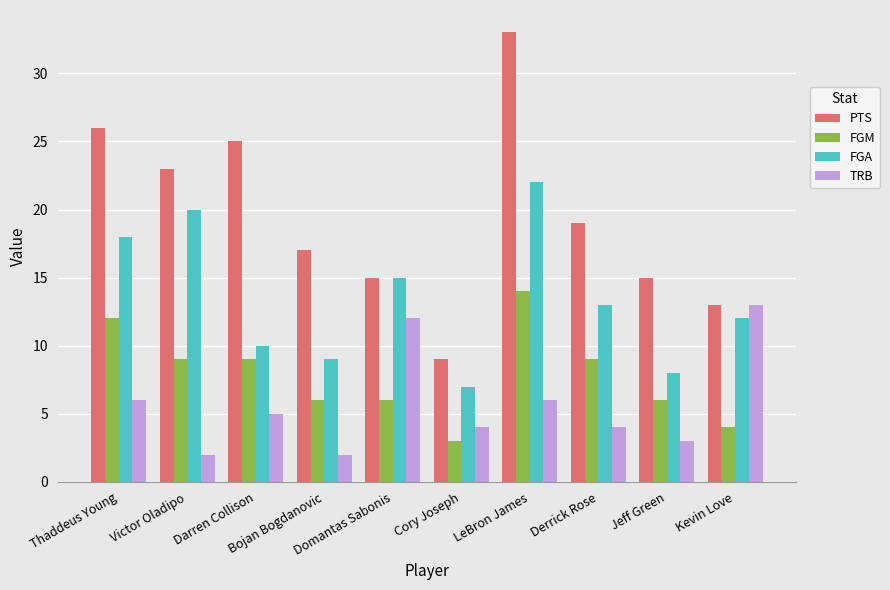

What position from the left is Bojan Bogdanovic?

4